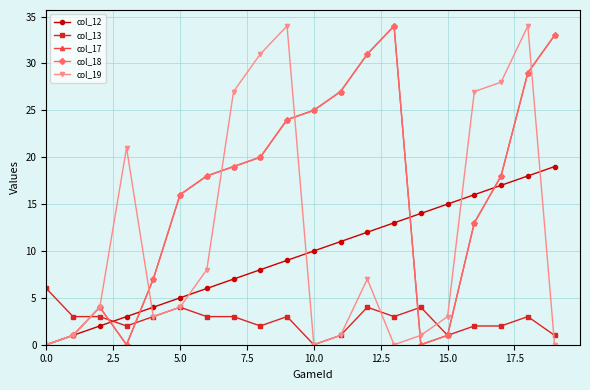

Is this an area chart (filled region under the line)?

No